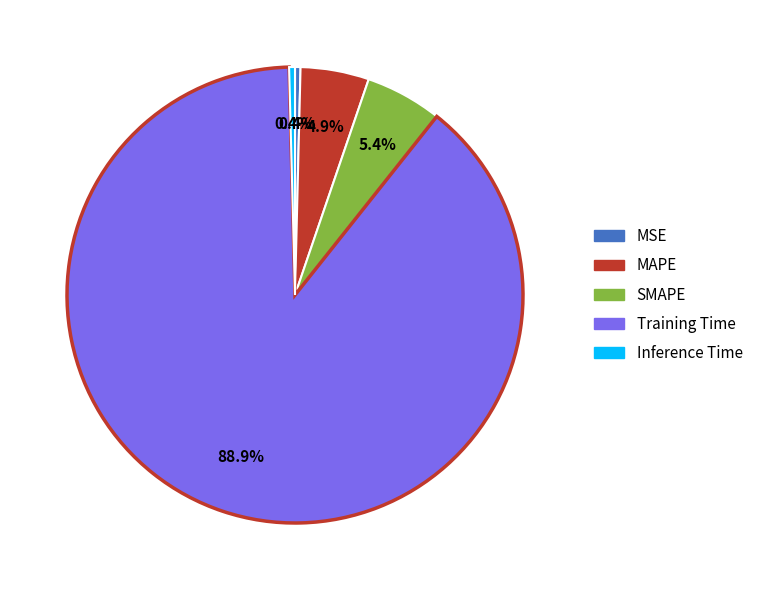

Is there a majority slice in this chart?

Yes